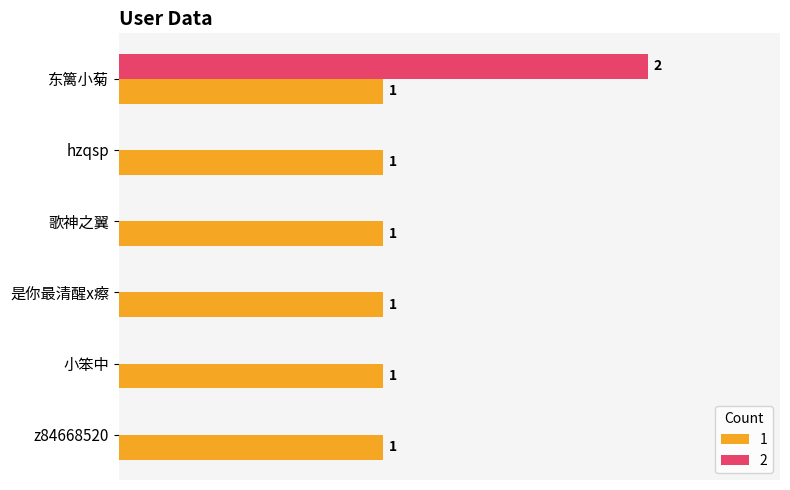

At which category is the sum across all series the highest?

东篱小菊